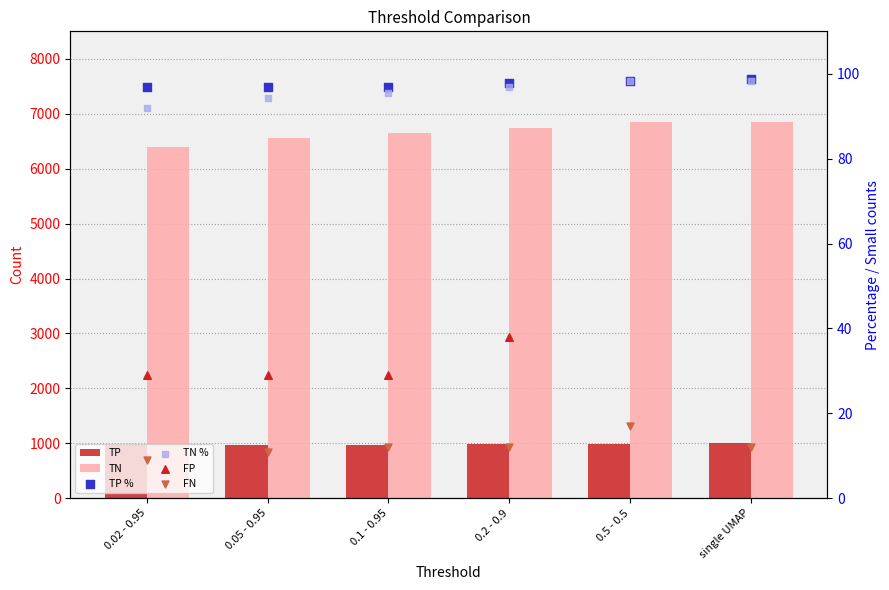

Which series has the widest spread of Y values?

TN